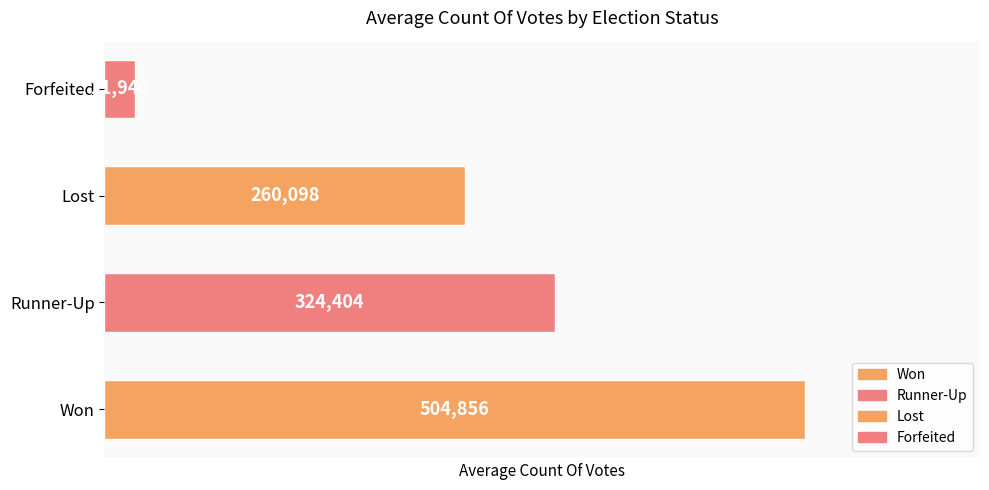

What is the average value?

277824.5